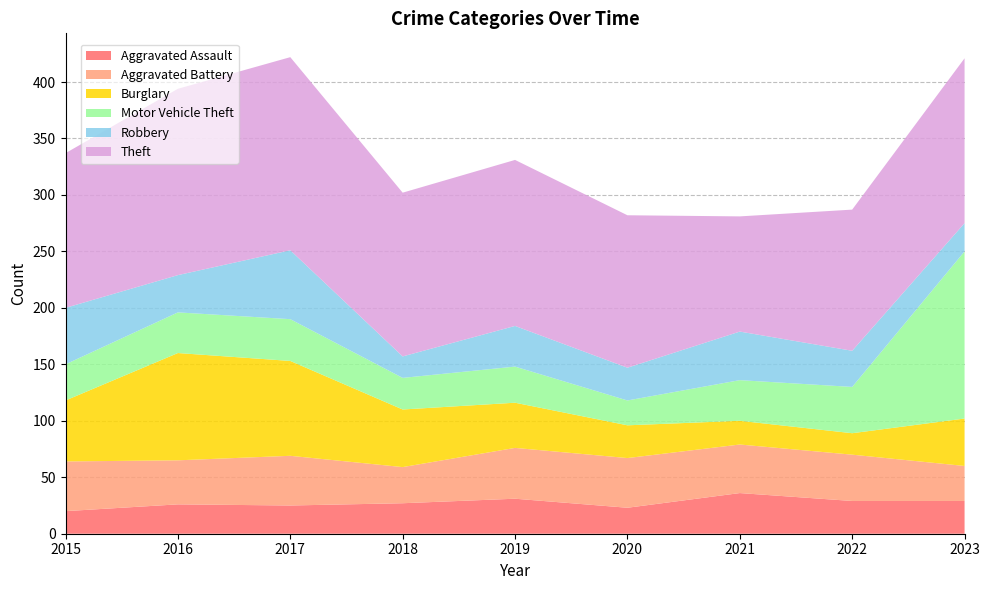

Reading left to right, what are all the values shown in this chart?

Aggravated Assault: 20	26	25	27	31	23	36	29	29
Aggravated Battery: 44	39	44	32	45	44	43	41	31
Burglary: 54	95	84	51	40	29	21	19	42
Motor Vehicle Theft: 32	36	37	28	32	22	36	41	148
Robbery: 50	33	61	19	36	29	43	32	25
Theft: 137	165	171	145	147	135	102	125	146